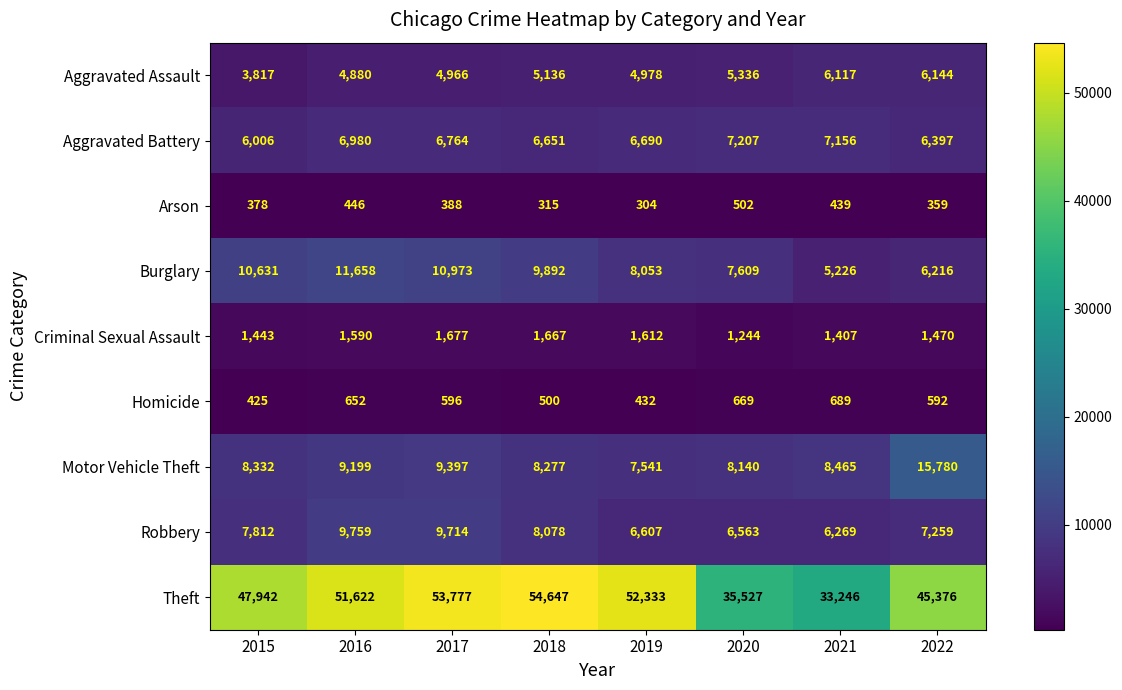

Which series has the widest spread of values?

Theft